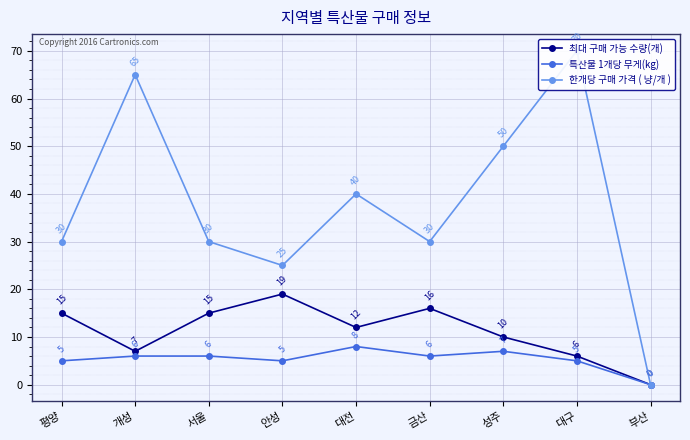

What is the sum of all 특산물 1개당 무게(kg) values?

48